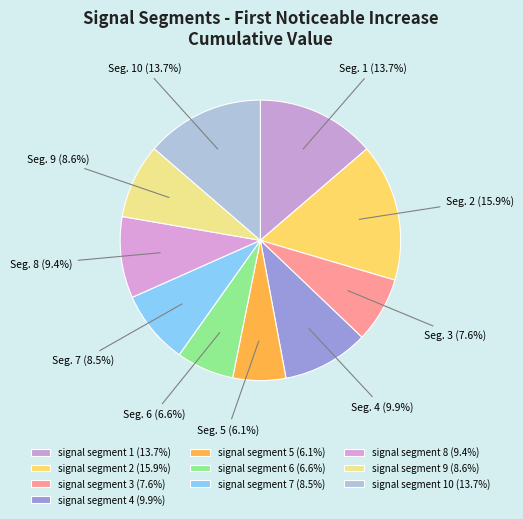

How many segments does this pie chart have?

10